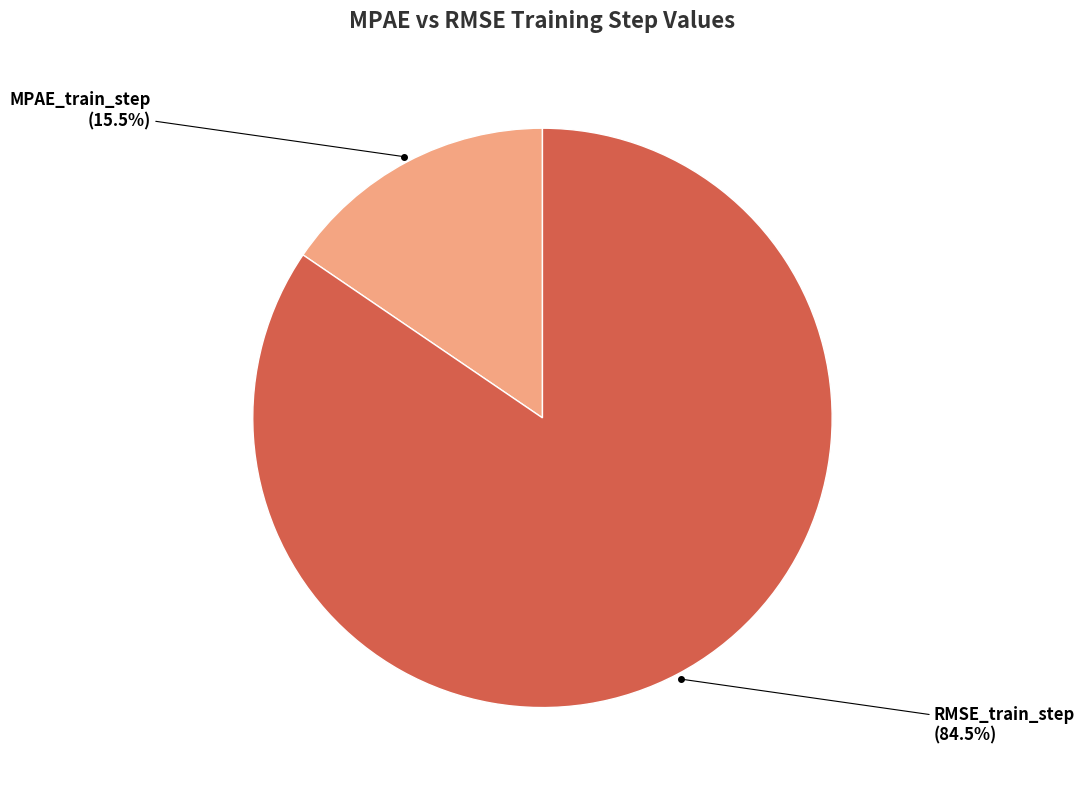

Does any single category account for the majority?

Yes